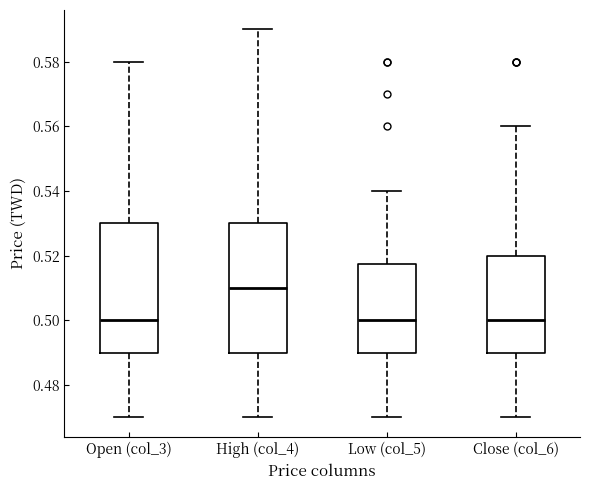

Reading left to right, read every box against the y-axis: the position of its median line, the range the box covers, and the ends of its whiskers. The values are not printed on the chart, so give them approximately, as read against the axis.

Open (col_3): median 0.500, box 0.490 to 0.530, whiskers 0.470 to 0.580
High (col_4): median 0.510, box 0.490 to 0.530, whiskers 0.470 to 0.590
Low (col_5): median 0.500, box 0.490 to 0.518, whiskers 0.470 to 0.540
Close (col_6): median 0.500, box 0.490 to 0.520, whiskers 0.470 to 0.560